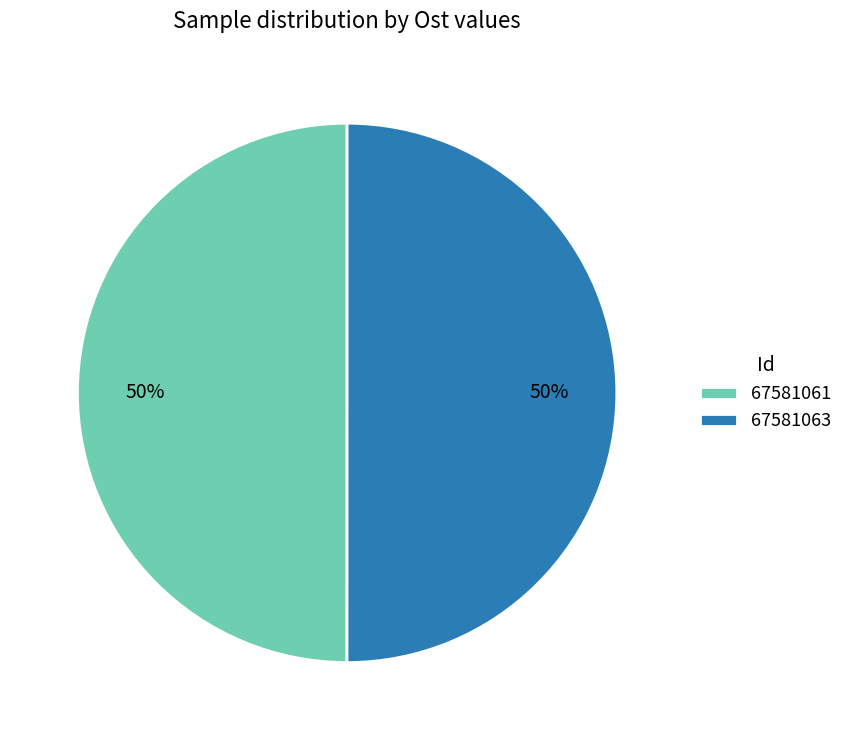

To the nearest percent, what is the combined percentage of 67581063 and 67581061?

100%